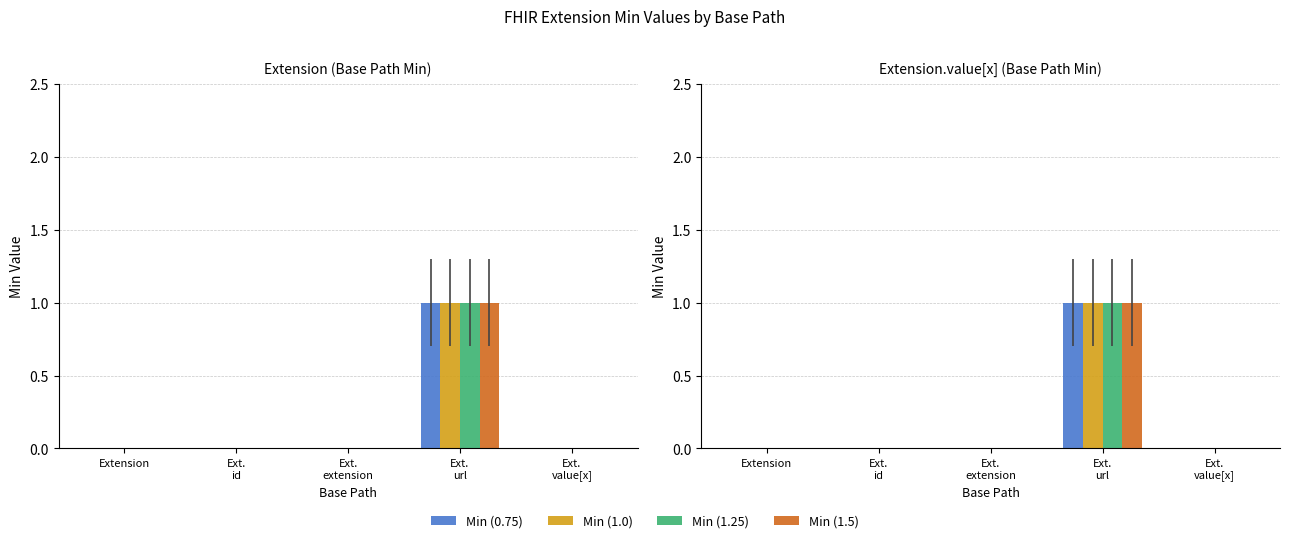

Which series changed the most between Ext.
id and Ext.
value[x]?

Min (0.75)